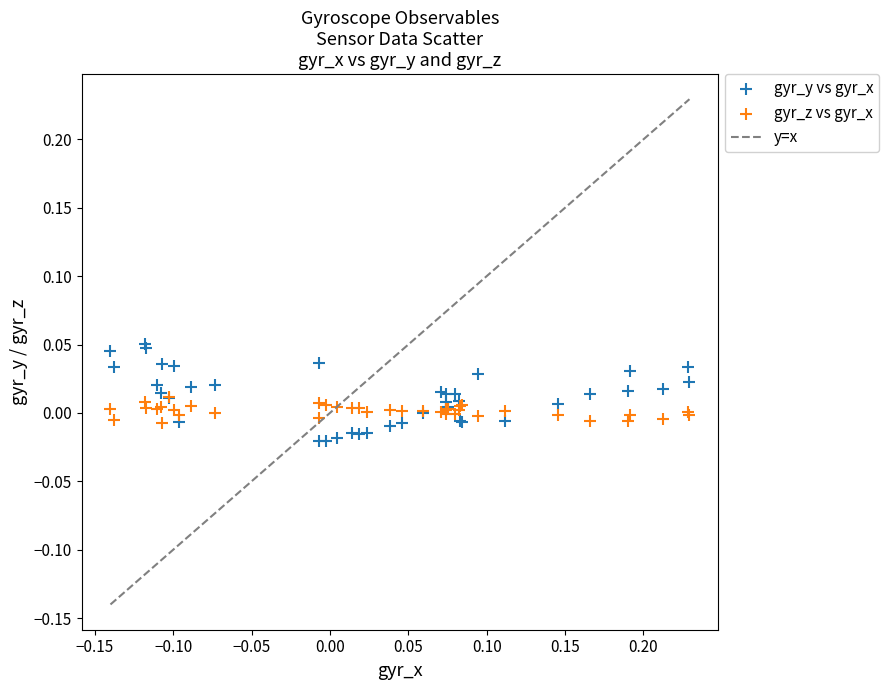

Which series reaches the minimum Y coordinate?

gyr_y vs gyr_x